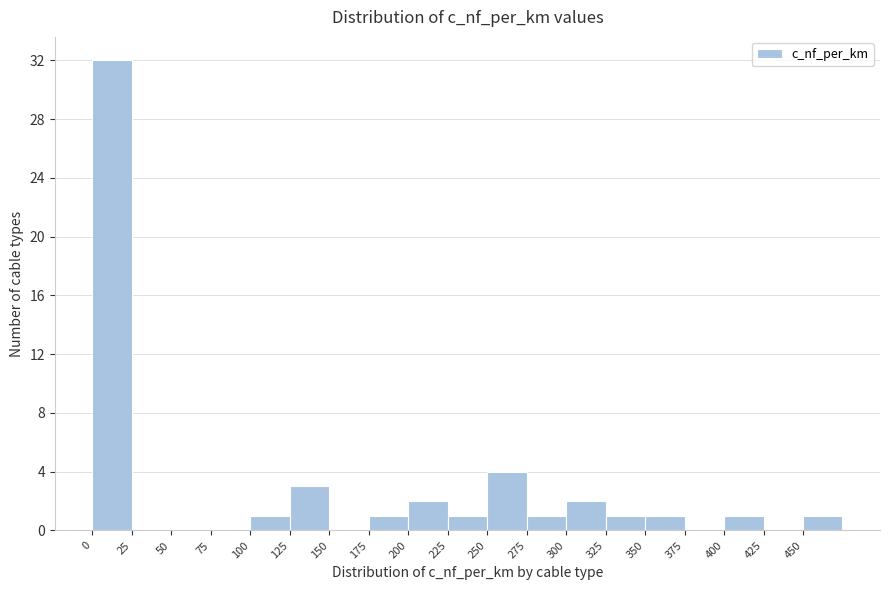

What is the height of the bar covering 175 to 200 on the x-axis? The values are not printed on the chart, so give them approximately, as read against the axis.

1